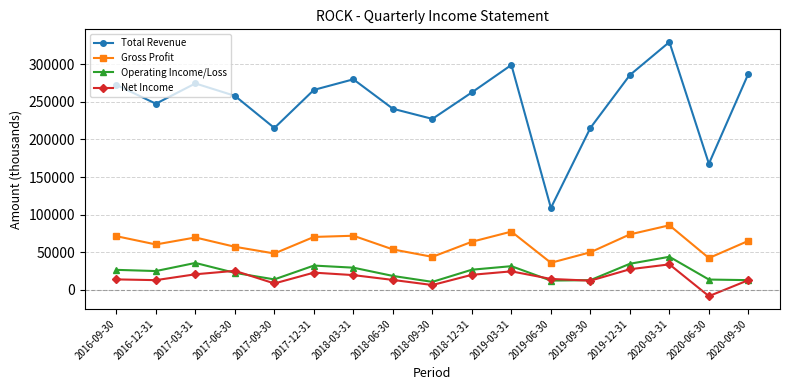

What is the total value across all series at 2016-09-30?

384300